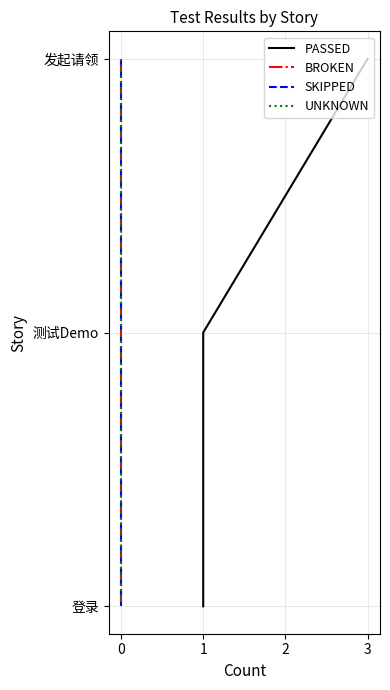

How many UNKNOWN values are between -2 and 0?

3